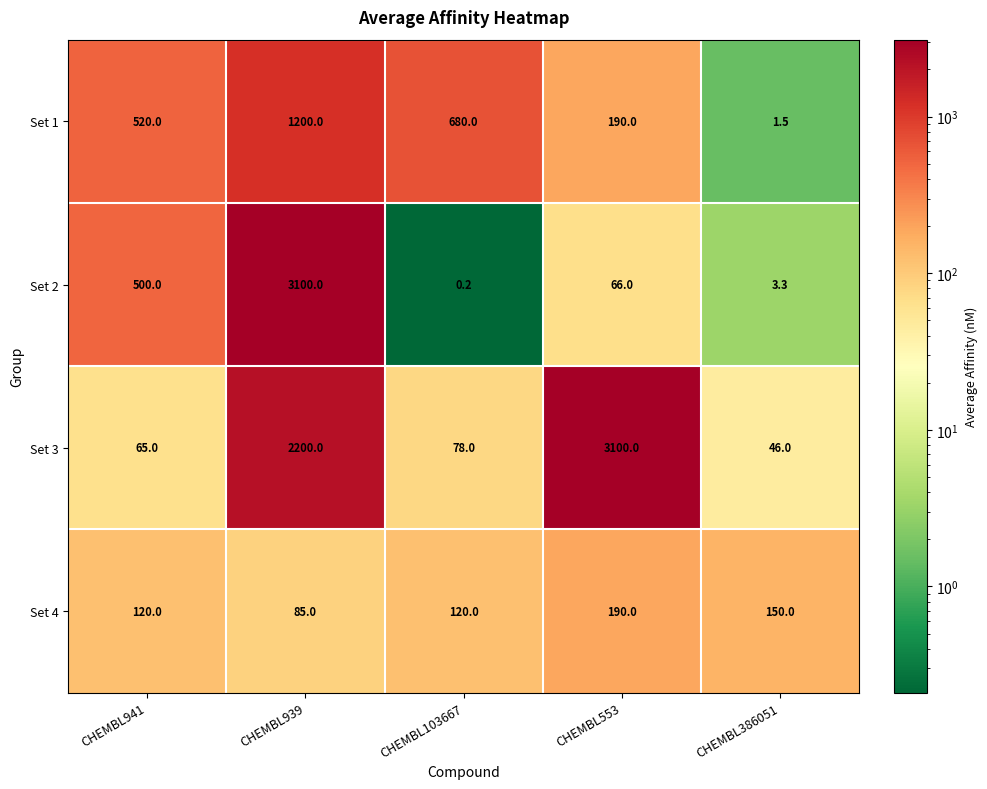

What is the difference between the highest and lowest values at CHEMBL553?

3034.0